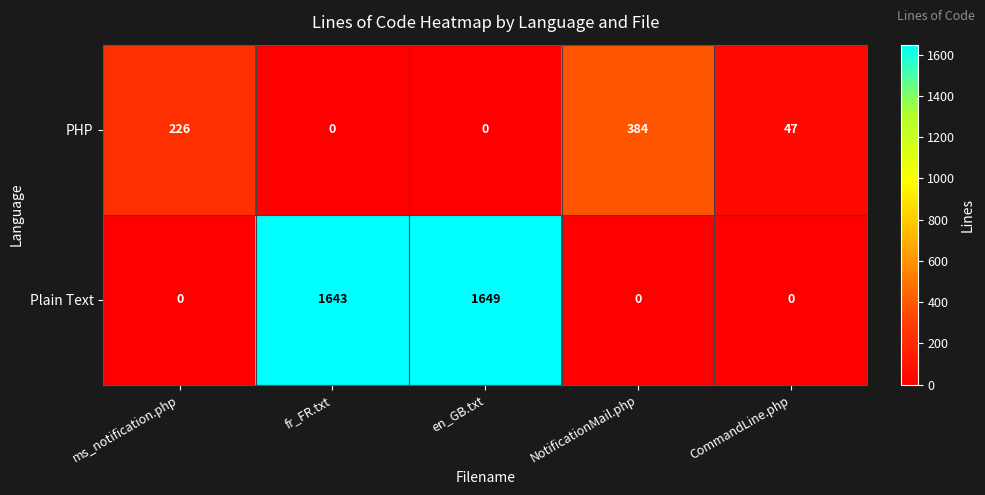

Reading left to right, transcribe all the data shown in this chart.

PHP: 226	0	0	384	47
Plain Text: 0	1643	1649	0	0